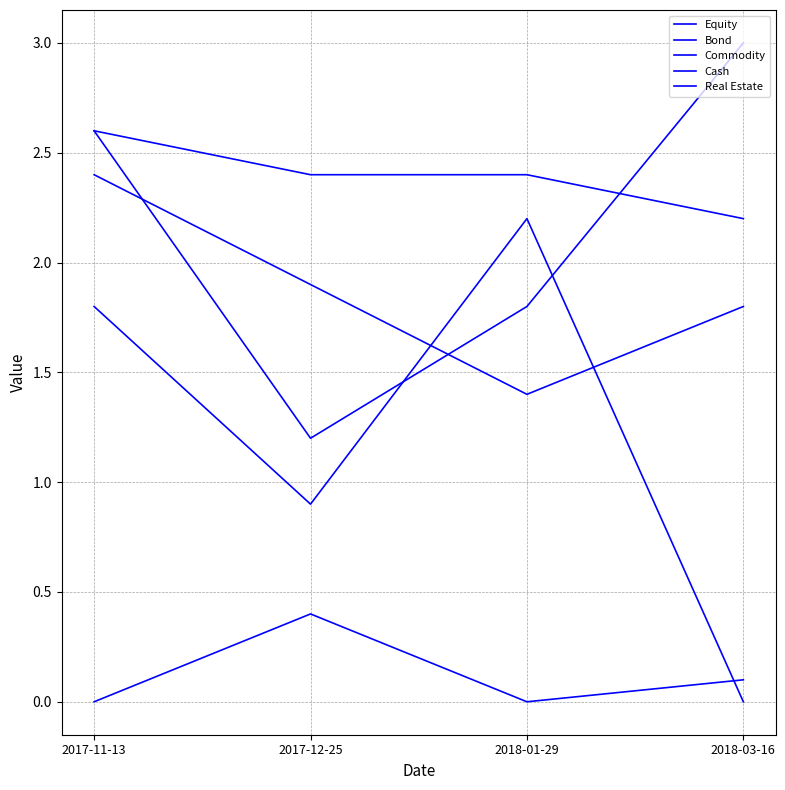

Between 2017-11-13 and 2018-01-29, which series saw the biggest shift?

Bond